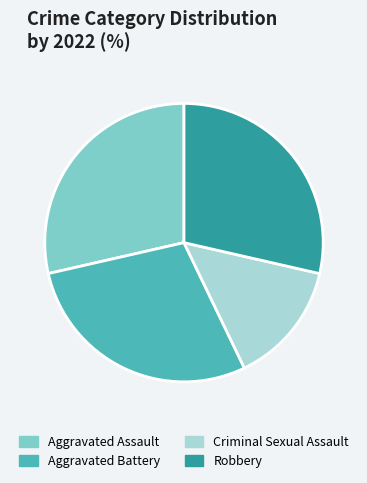

What is the smallest slice in the pie chart?

Criminal Sexual Assault